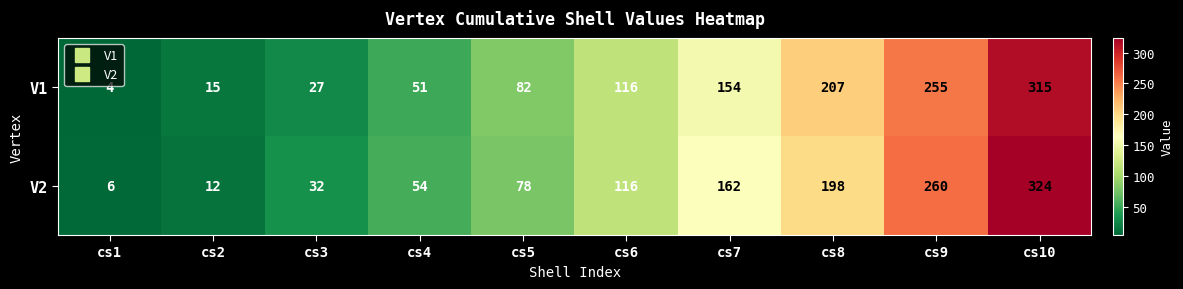

Rank the series by their average value, from lowest to highest.

V1, V2